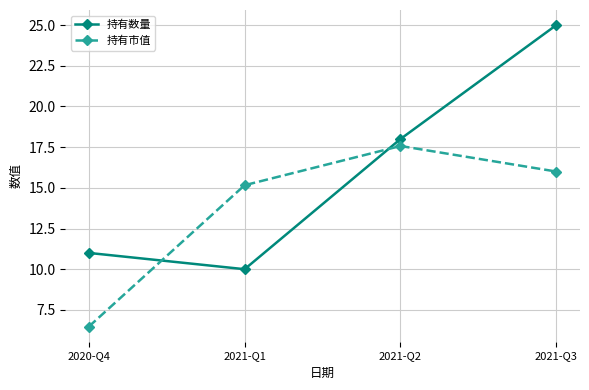

True or false: 持有数量 has a value of 18.0 at 2021-Q2.

True